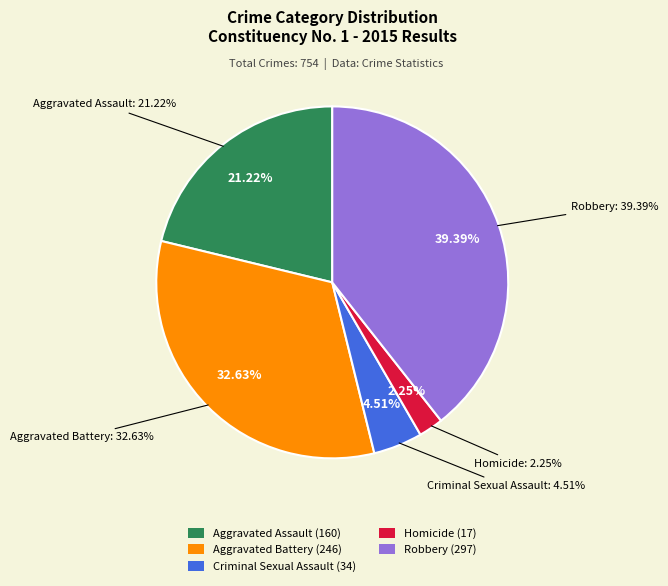

Which category has the smallest portion of the pie?

Homicide